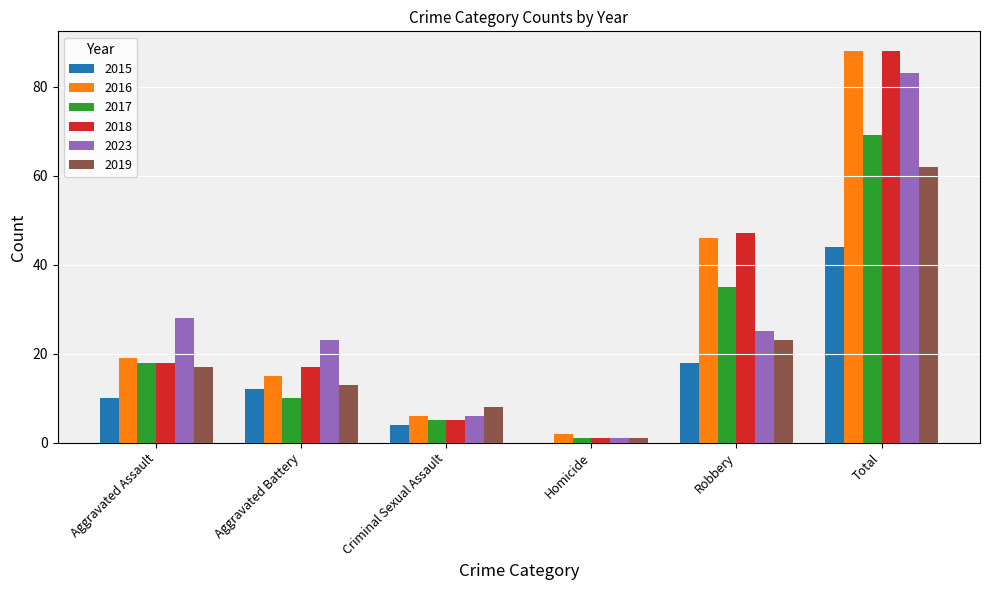

Reading left to right, extract all data points from this chart.

2015: Aggravated Assault=10	Aggravated Battery=12	Criminal Sexual Assault=4	Homicide=0	Robbery=18	Total=44
2016: Aggravated Assault=19	Aggravated Battery=15	Criminal Sexual Assault=6	Homicide=2	Robbery=46	Total=88
2017: Aggravated Assault=18	Aggravated Battery=10	Criminal Sexual Assault=5	Homicide=1	Robbery=35	Total=69
2018: Aggravated Assault=18	Aggravated Battery=17	Criminal Sexual Assault=5	Homicide=1	Robbery=47	Total=88
2023: Aggravated Assault=28	Aggravated Battery=23	Criminal Sexual Assault=6	Homicide=1	Robbery=25	Total=83
2019: Aggravated Assault=17	Aggravated Battery=13	Criminal Sexual Assault=8	Homicide=1	Robbery=23	Total=62